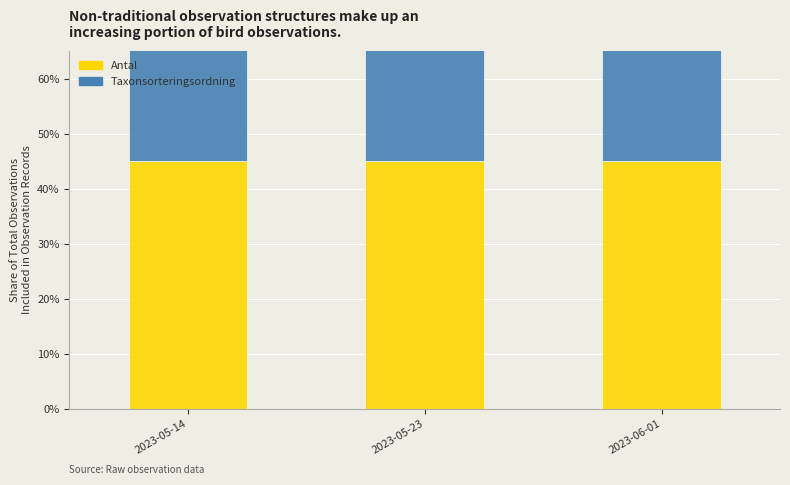

Between 2023-05-23 and 2023-06-01, which series saw the biggest shift?

Antal